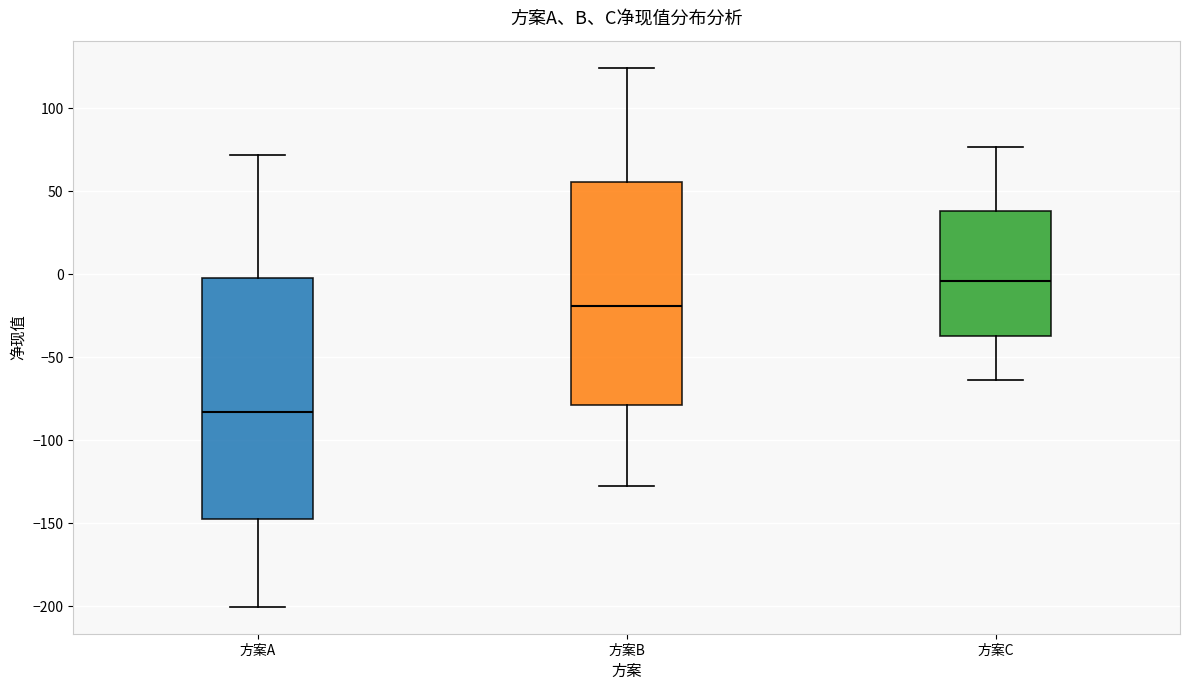

Which box has the highest median line?

方案C